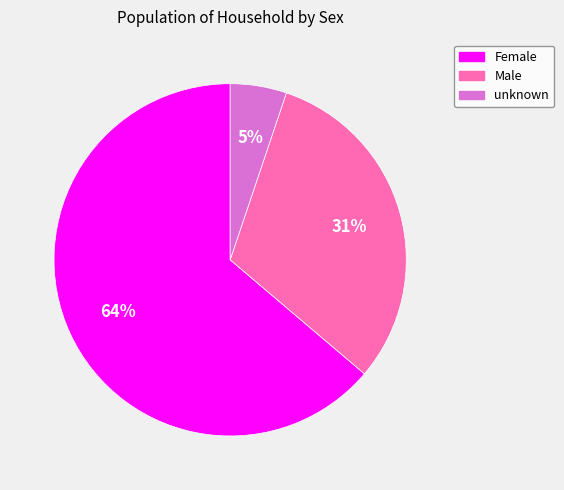

Which has a higher value, Female or unknown?

Female